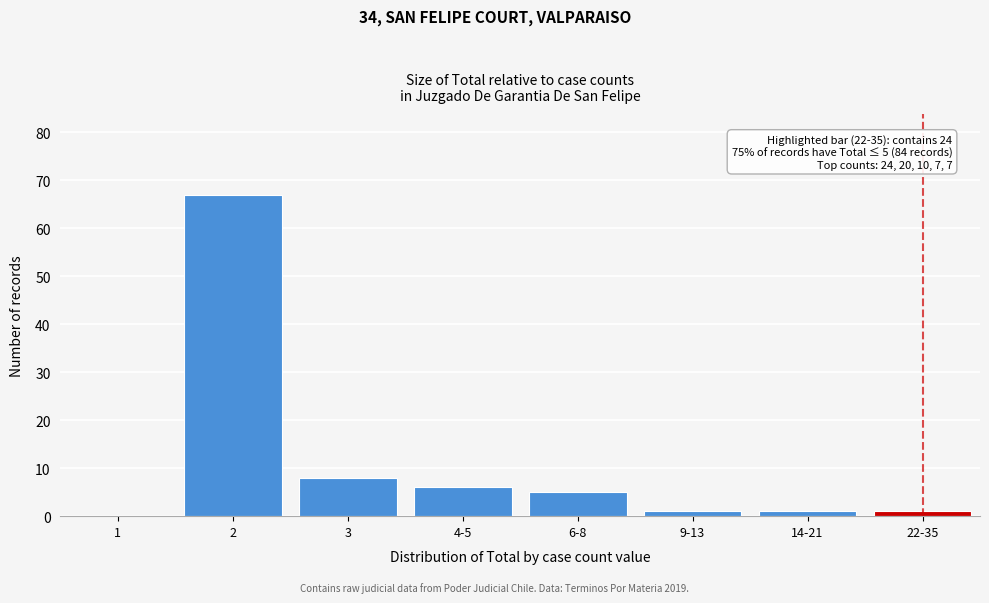

At which label is the value closest to 33?

3